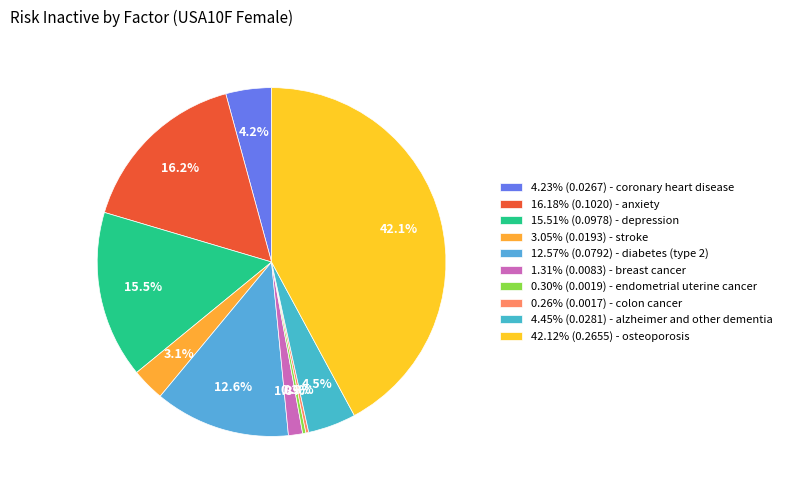

Which slice is the largest?

osteoporosis